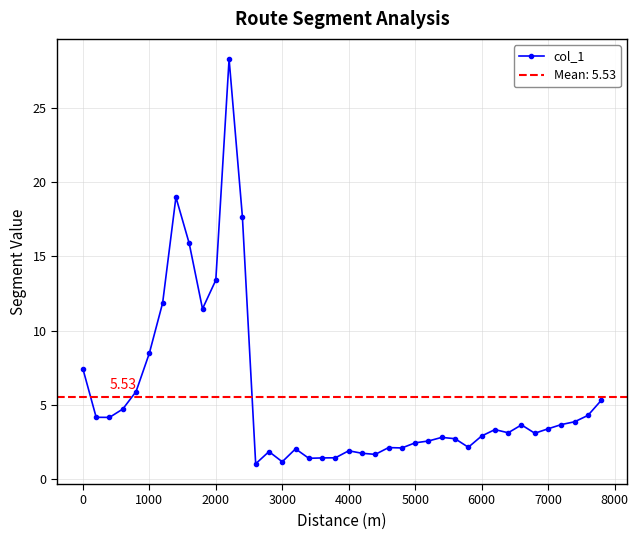

Count the number of data series in this chart.

1